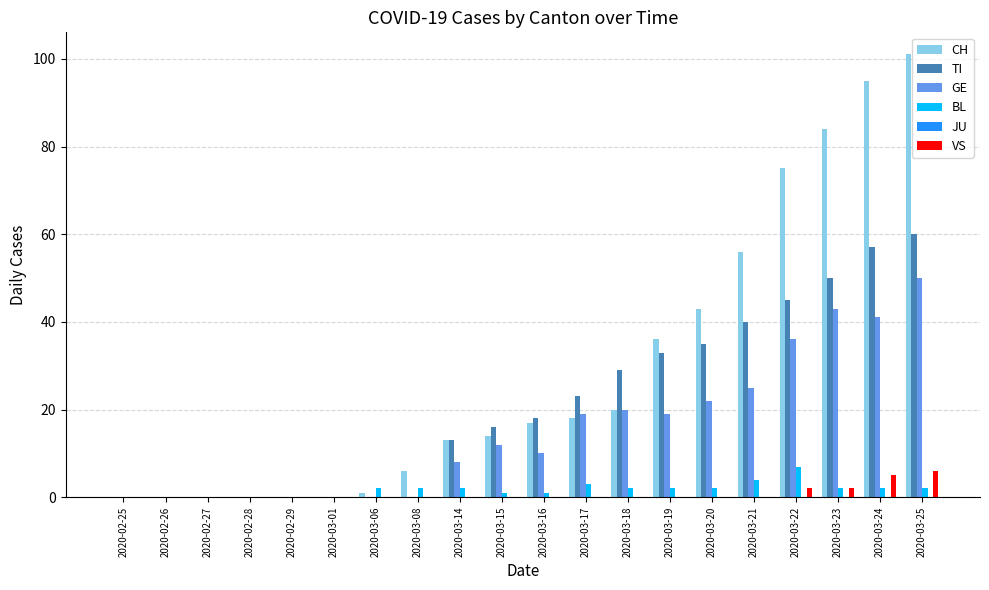

What is the maximum value for VS?

6